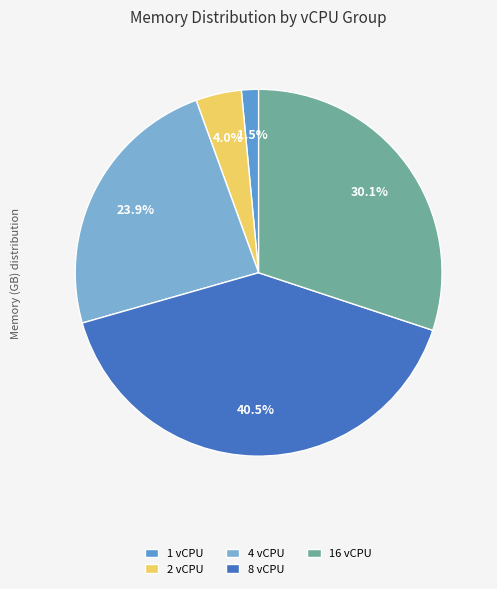

How many slices are in this pie chart?

5